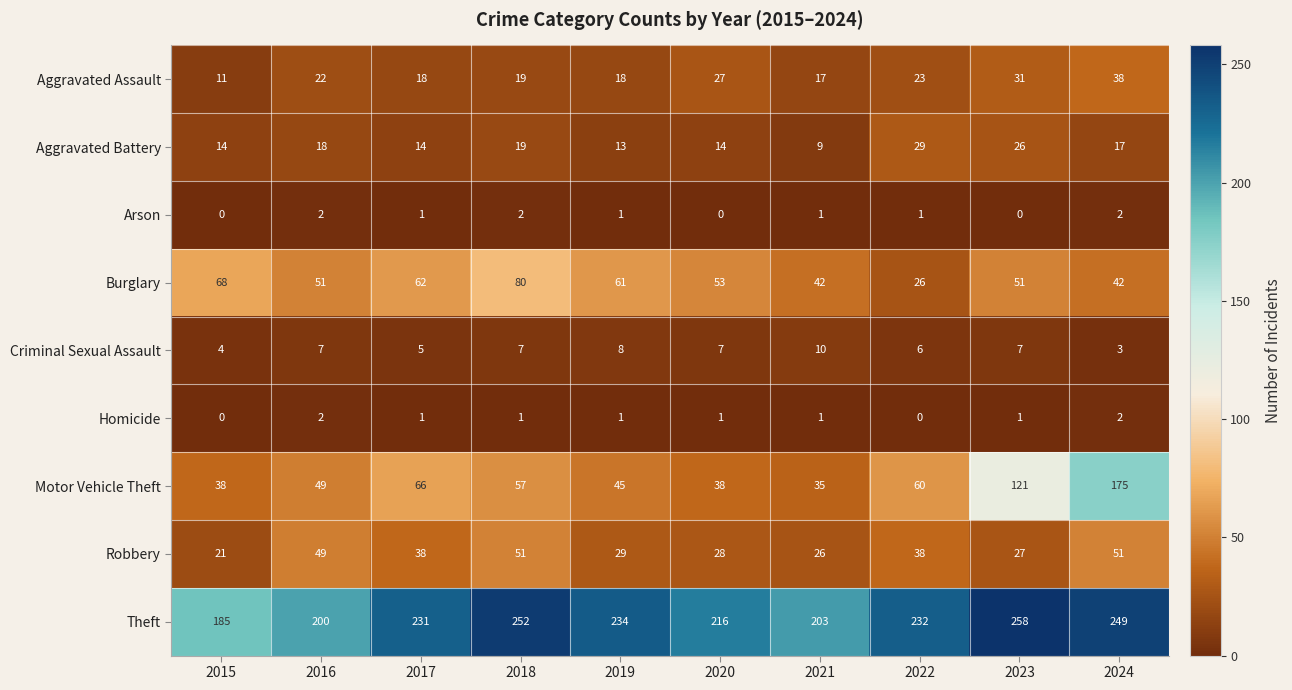

Between 2022 and 2023, which series saw the biggest shift?

Motor Vehicle Theft